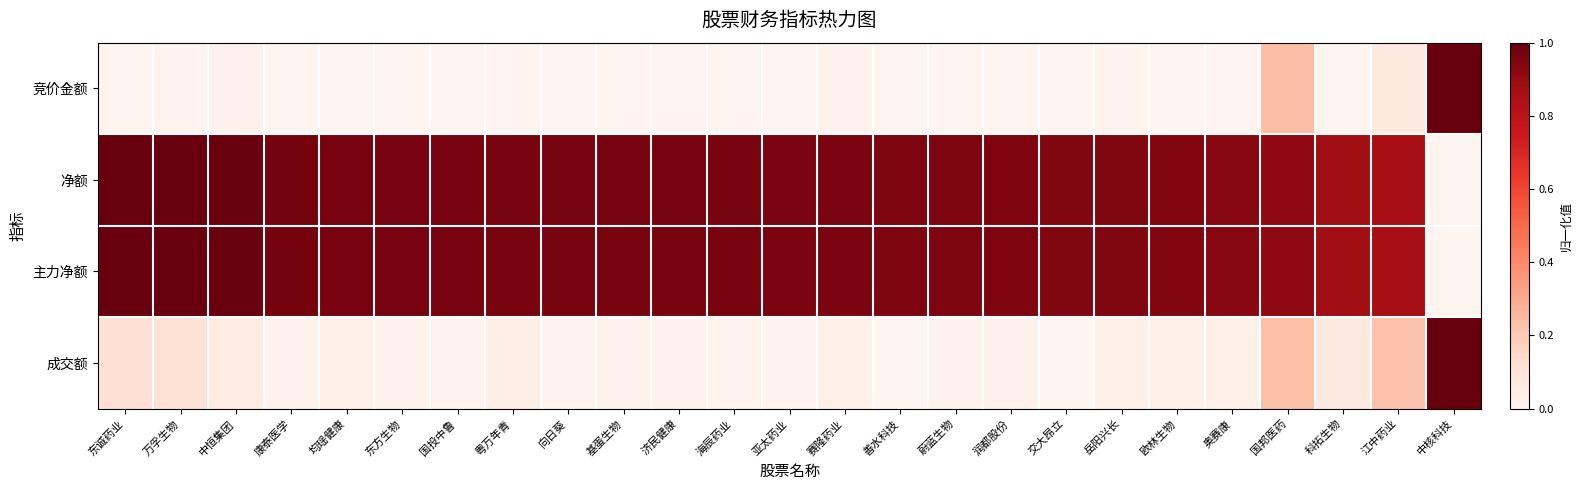

At how many categories does at least one series exceed 0?

25